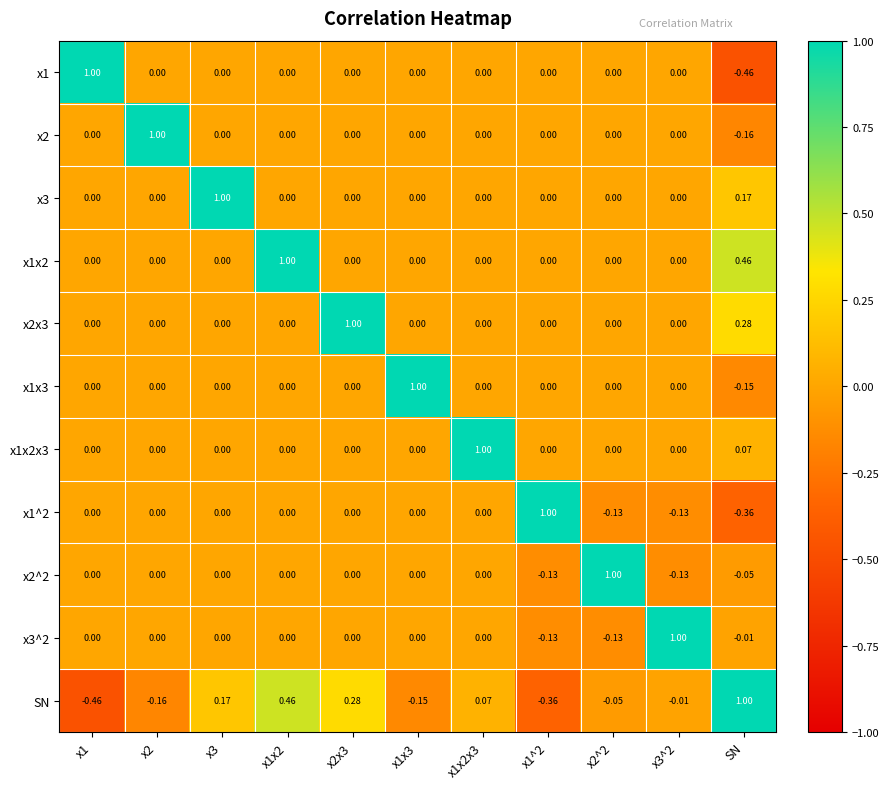

Reading right to left, extract all data points from this chart.

x1: SN=-0.5	x3^2=0.0	x2^2=0.0	x1^2=0.0	x1x2x3=0.0	x1x3=0.0	x2x3=0.0	x1x2=0.0	x3=0.0	x2=0.0	x1=1.0
x2: SN=-0.2	x3^2=0.0	x2^2=0.0	x1^2=0.0	x1x2x3=0.0	x1x3=0.0	x2x3=0.0	x1x2=0.0	x3=0.0	x2=1.0	x1=0.0
x3: SN=0.2	x3^2=0.0	x2^2=0.0	x1^2=0.0	x1x2x3=0.0	x1x3=0.0	x2x3=0.0	x1x2=0.0	x3=1.0	x2=0.0	x1=0.0
x1x2: SN=0.5	x3^2=0.0	x2^2=0.0	x1^2=0.0	x1x2x3=0.0	x1x3=0.0	x2x3=0.0	x1x2=1.0	x3=0.0	x2=0.0	x1=0.0
x2x3: SN=0.3	x3^2=0.0	x2^2=0.0	x1^2=0.0	x1x2x3=0.0	x1x3=0.0	x2x3=1.0	x1x2=0.0	x3=0.0	x2=0.0	x1=0.0
x1x3: SN=-0.1	x3^2=0.0	x2^2=0.0	x1^2=0.0	x1x2x3=0.0	x1x3=1.0	x2x3=0.0	x1x2=0.0	x3=0.0	x2=0.0	x1=0.0
x1x2x3: SN=0.1	x3^2=0.0	x2^2=0.0	x1^2=0.0	x1x2x3=1.0	x1x3=0.0	x2x3=0.0	x1x2=0.0	x3=0.0	x2=0.0	x1=0.0
x1^2: SN=-0.4	x3^2=-0.1	x2^2=-0.1	x1^2=1.0	x1x2x3=0.0	x1x3=0.0	x2x3=0.0	x1x2=0.0	x3=0.0	x2=0.0	x1=0.0
x2^2: SN=-0.1	x3^2=-0.1	x2^2=1.0	x1^2=-0.1	x1x2x3=0.0	x1x3=0.0	x2x3=0.0	x1x2=0.0	x3=0.0	x2=0.0	x1=0.0
x3^2: SN=-0.0	x3^2=1.0	x2^2=-0.1	x1^2=-0.1	x1x2x3=0.0	x1x3=0.0	x2x3=0.0	x1x2=0.0	x3=0.0	x2=0.0	x1=0.0
SN: SN=1.0	x3^2=-0.0	x2^2=-0.1	x1^2=-0.4	x1x2x3=0.1	x1x3=-0.1	x2x3=0.3	x1x2=0.5	x3=0.2	x2=-0.2	x1=-0.5